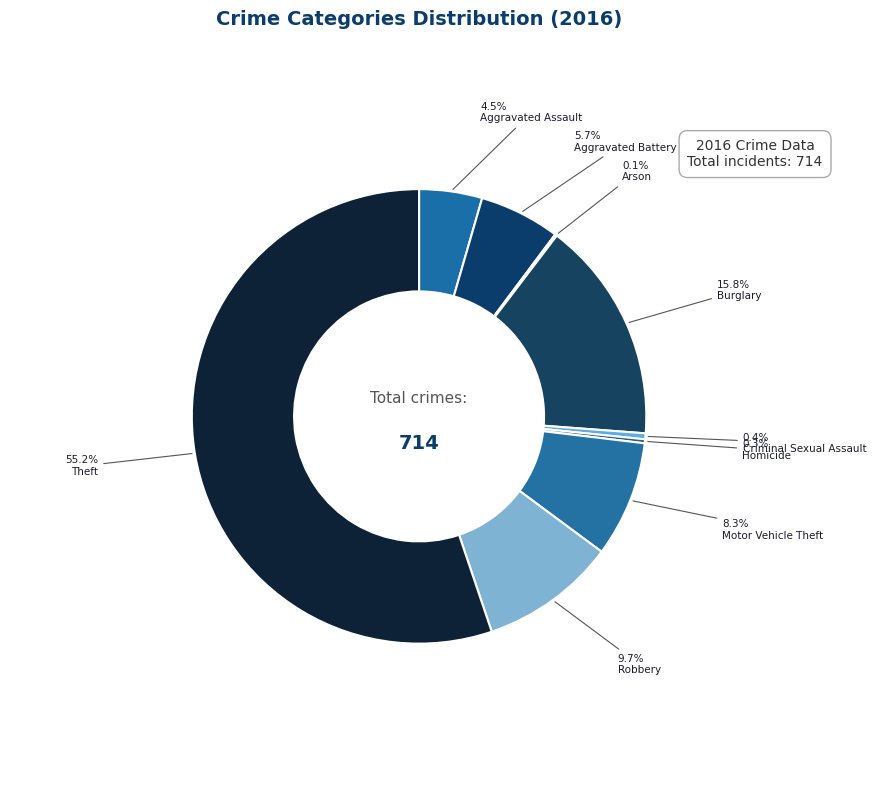

Which category has the biggest portion of the pie?

Theft